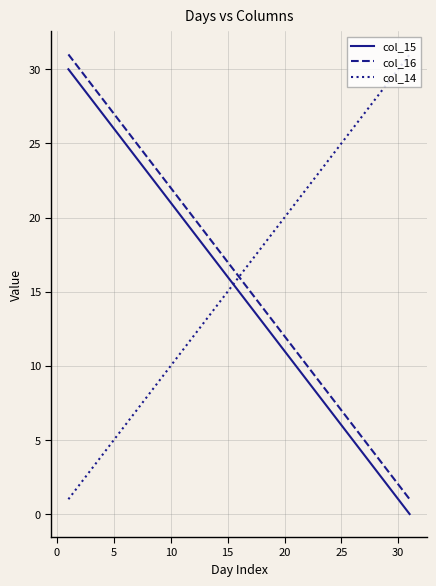

True or false: col_15 and col_16 intersect in this chart.

False